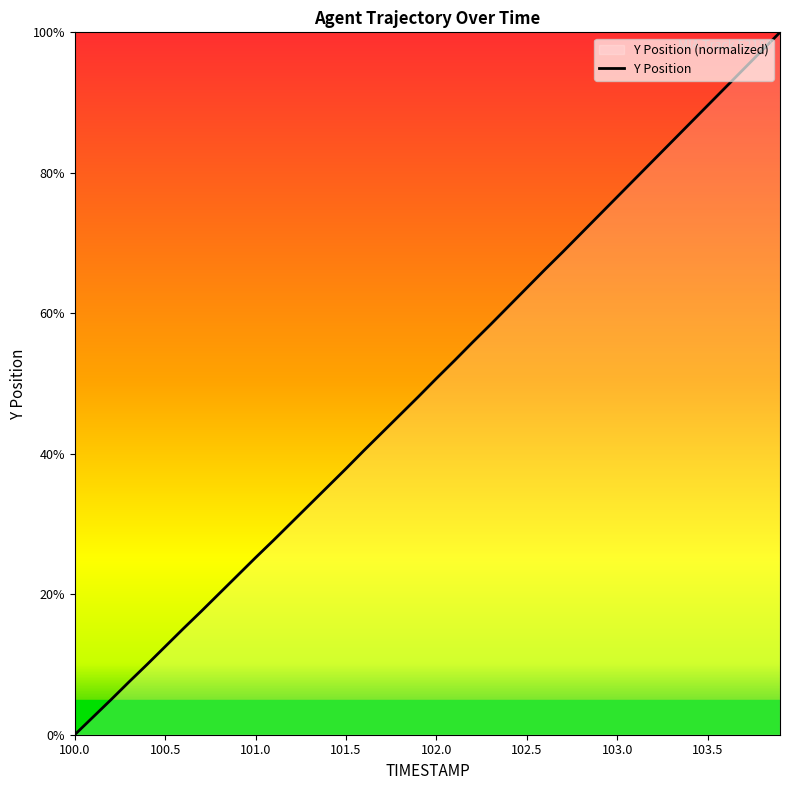

The value at 102.0 is 50.7. True or false?

True